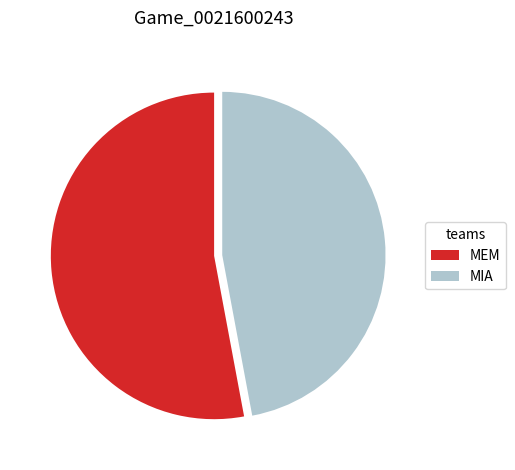

Combined, do MEM and MIA account for over 50%?

Yes